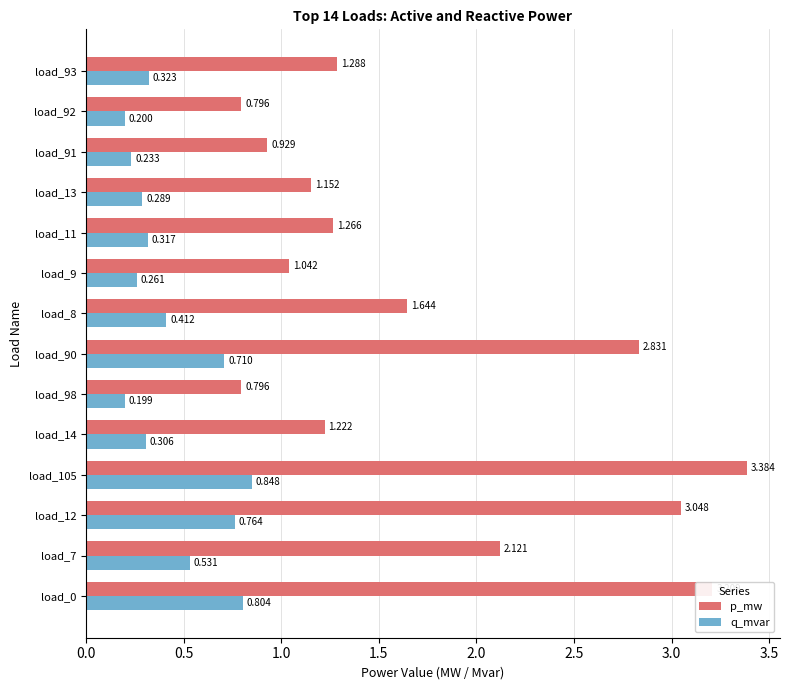

Which series has the widest spread of values?

p_mw